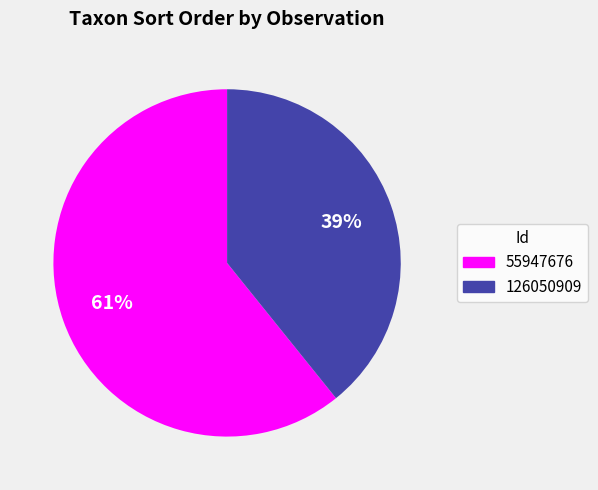

The 126050909 slice represents 39% of the pie. True or false?

True